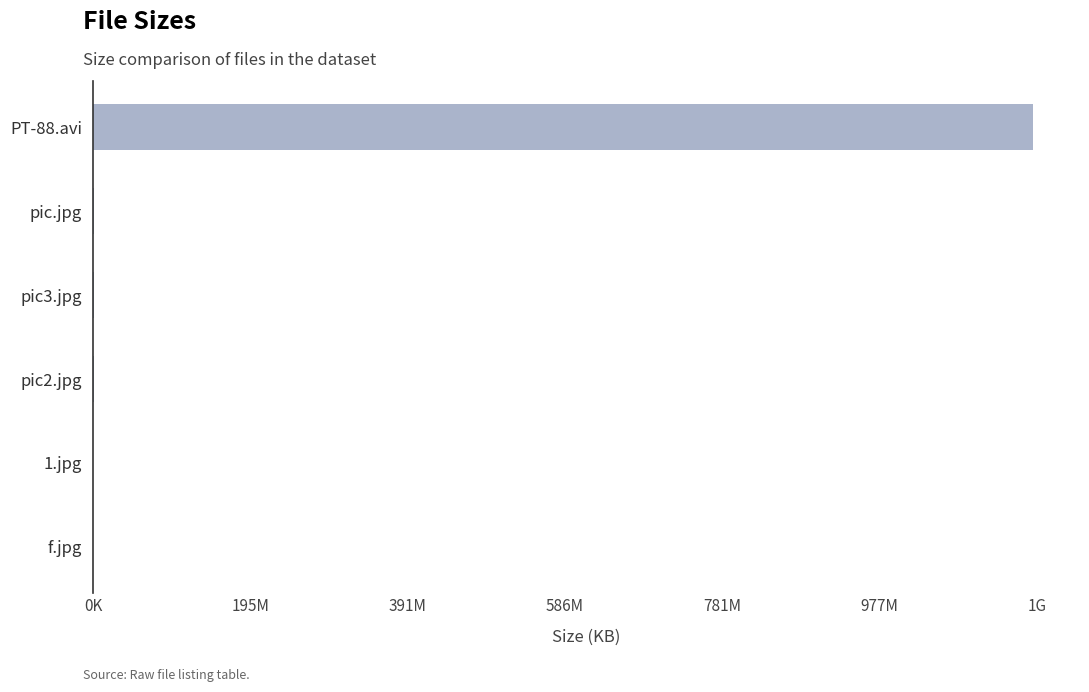

What is the average value?

199605.8